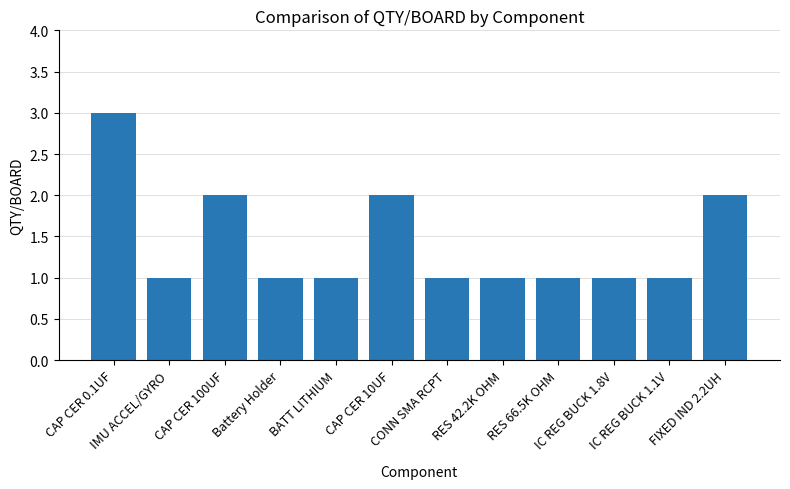

What is the sum of the values at IMU ACCEL/GYRO and FIXED IND 2.2UH?

3